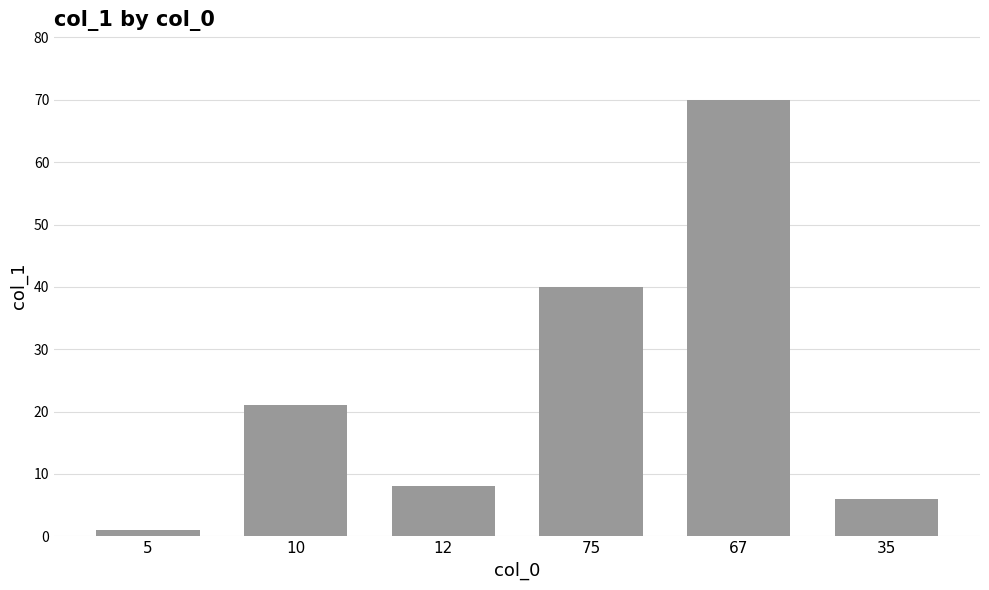

What is the smallest value displayed?

1